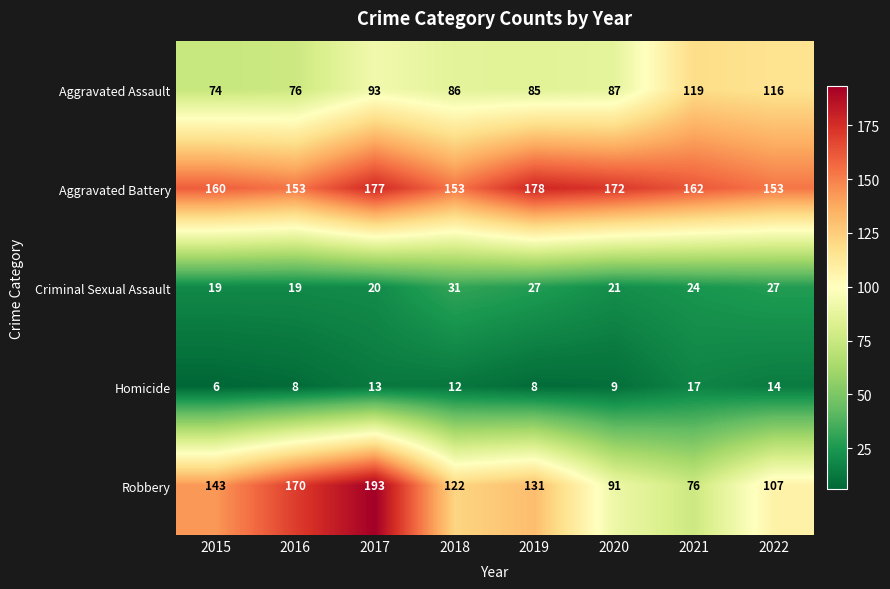

What is the spread (max minus min) of values at 2018?

141